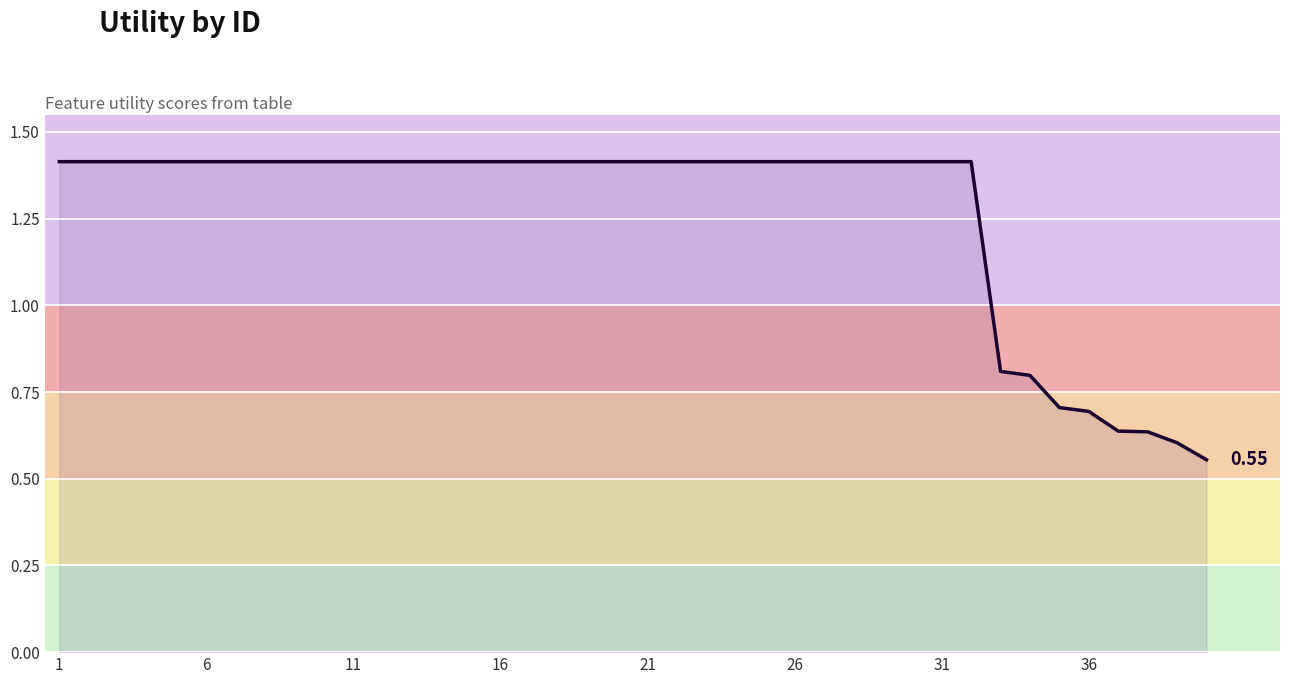

What is the difference between the maximum and minimum values?

0.9